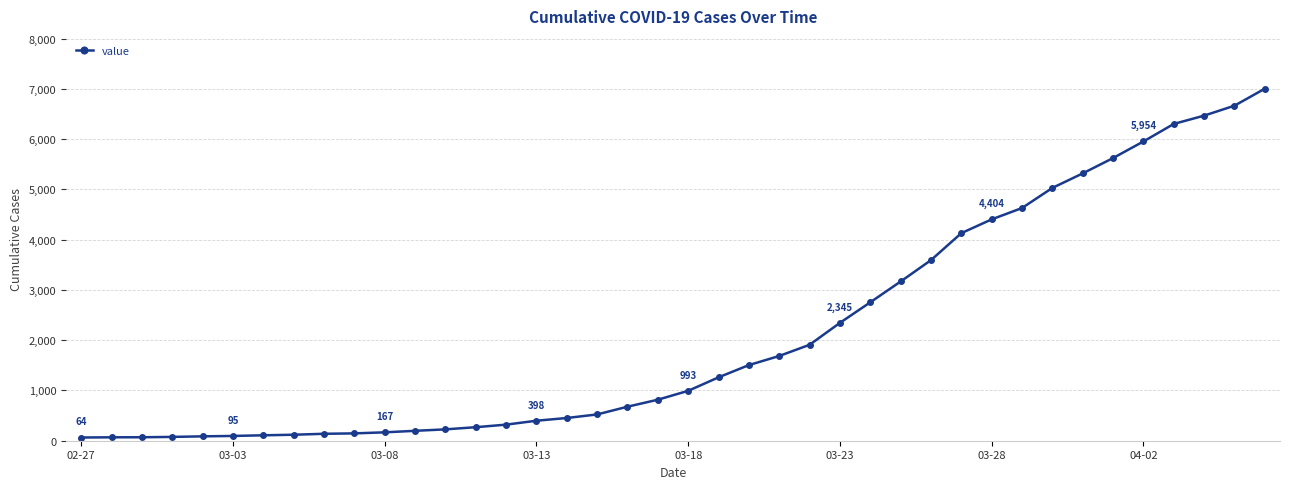

What is the value of the 20th point from the left?

816